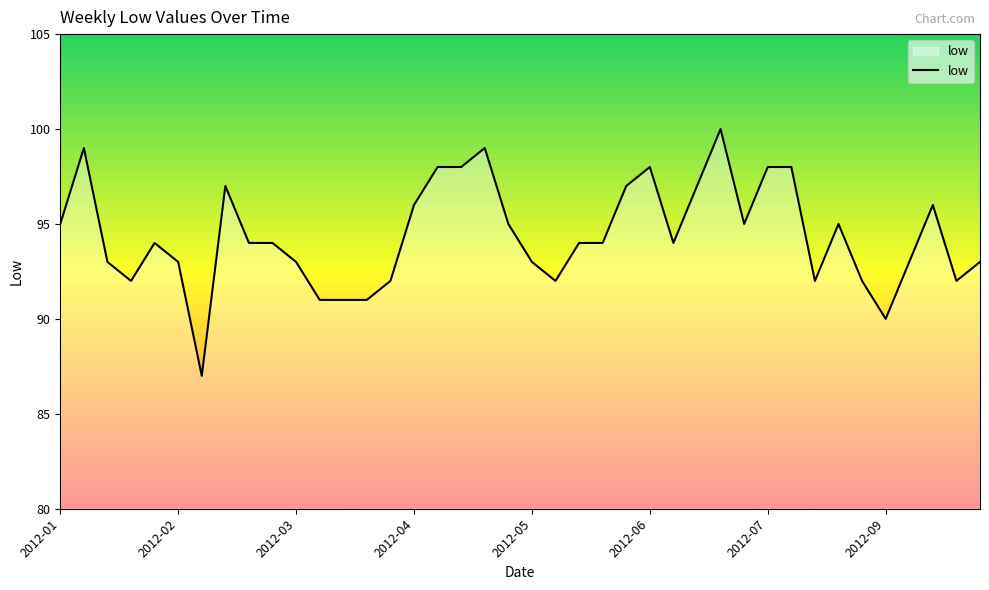

What is the maximum value shown in the chart?

100